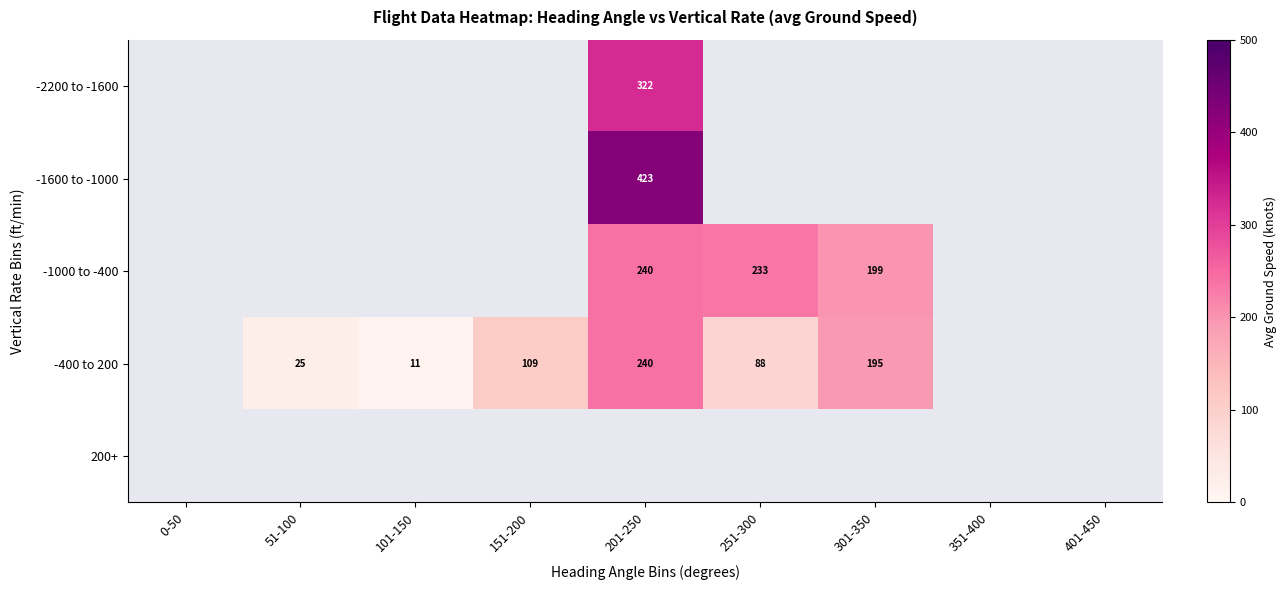

Is it true that -400 to 200 equals 88.0 at 251-300?

True